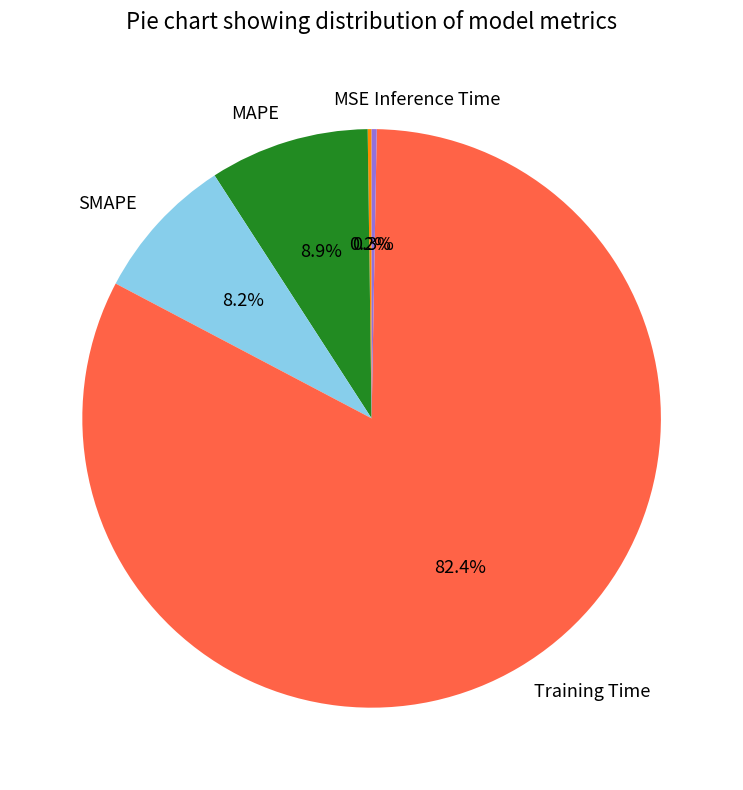

The Training Time slice represents 82% of the pie. True or false?

True